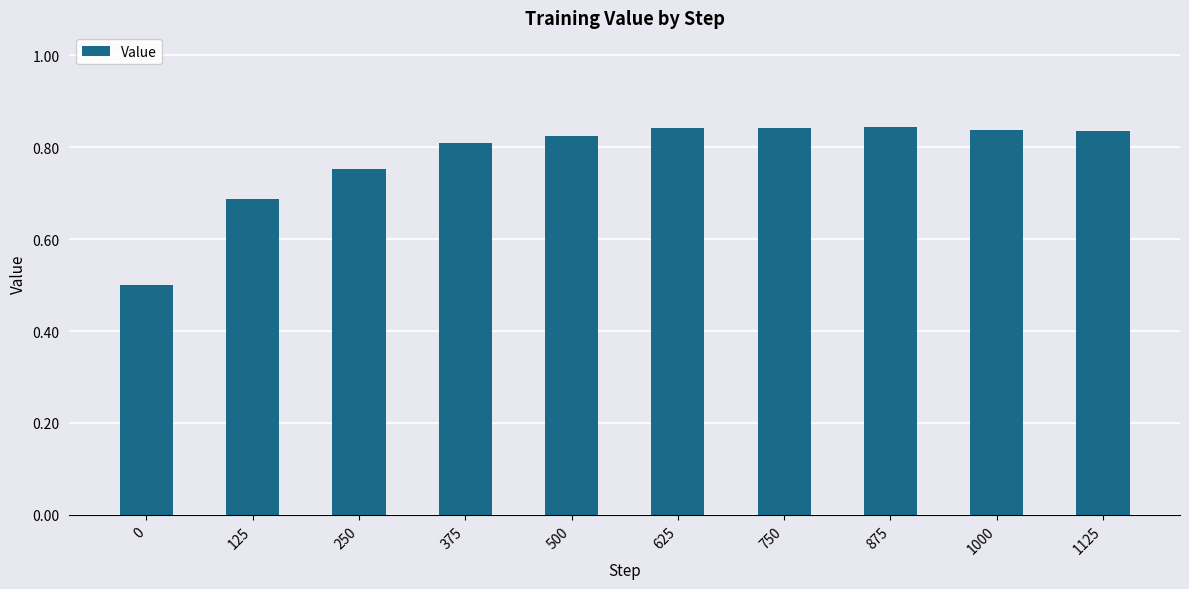

What is the minimum value shown in the chart?

0.5